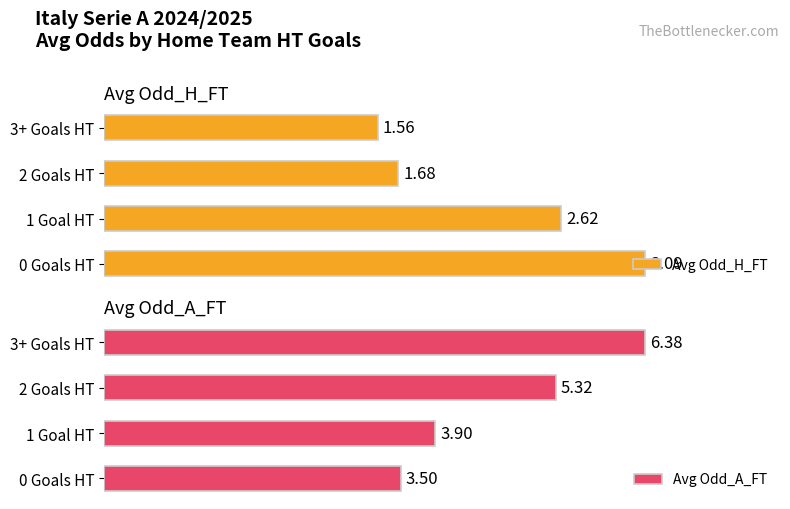

Rank the categories by Avg Odd_H_FT value from highest to lowest.

0 Goals HT, 1 Goal HT, 2 Goals HT, 3+ Goals HT